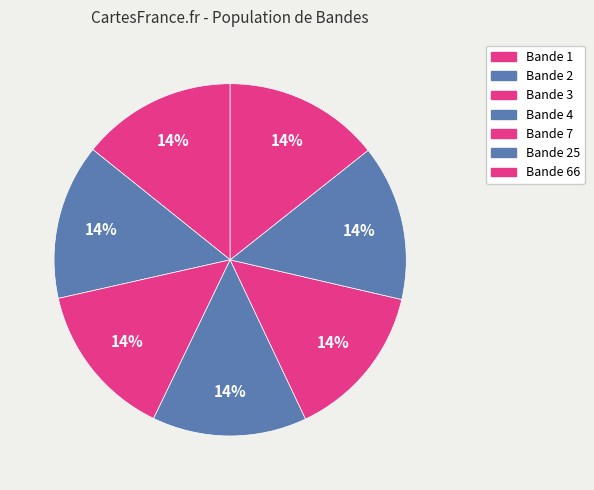

How many segments does this pie chart have?

7